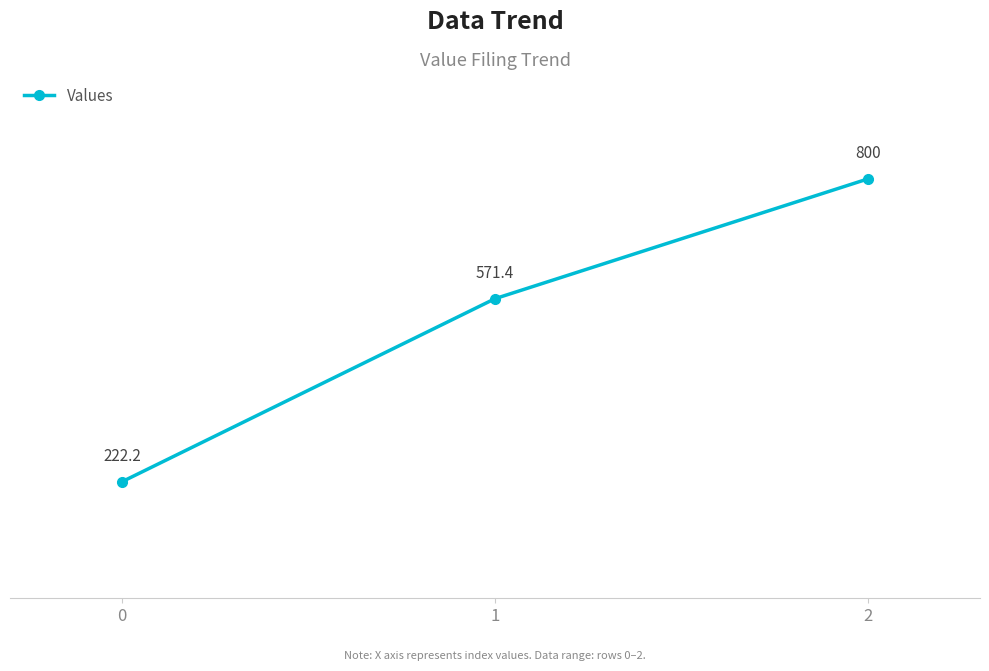

Rank the categories by value from lowest to highest.

0, 1, 2